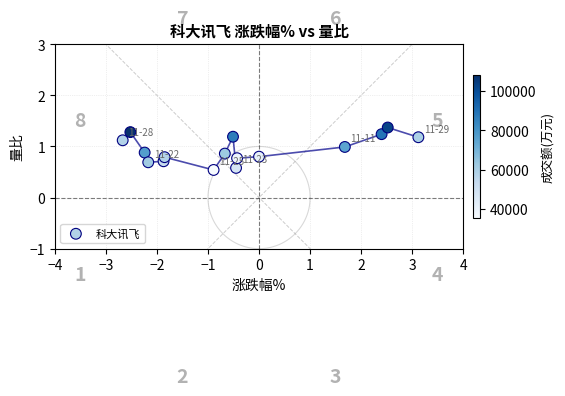

What is the range of X values (max minus min)?

5.8